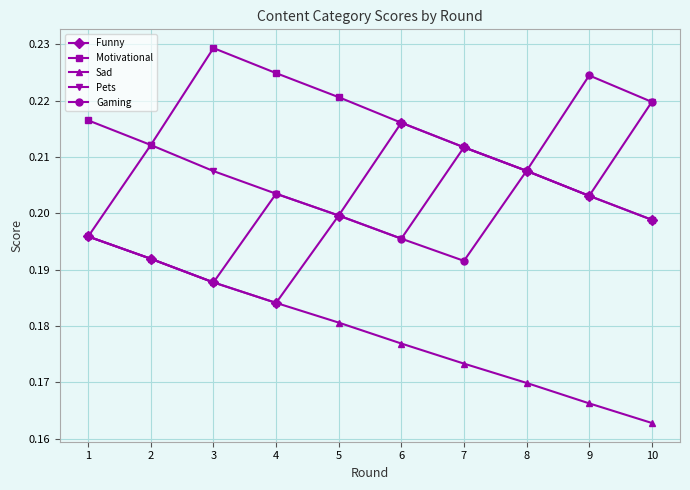

List the series in order of their peak value, highest first.

Motivational, Gaming, Pets, Funny, Sad